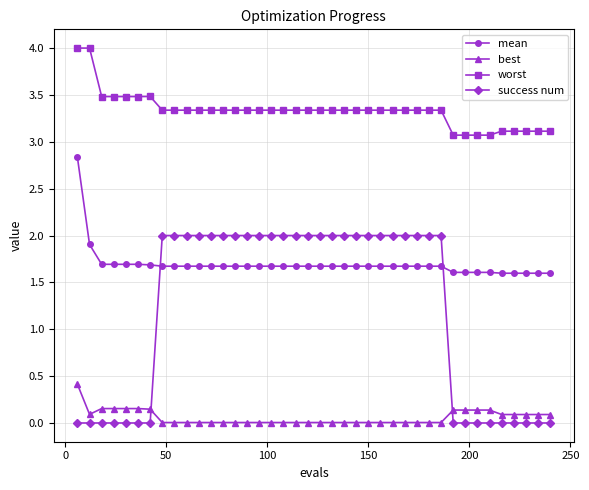

Which series has the largest range (max minus min)?

success num